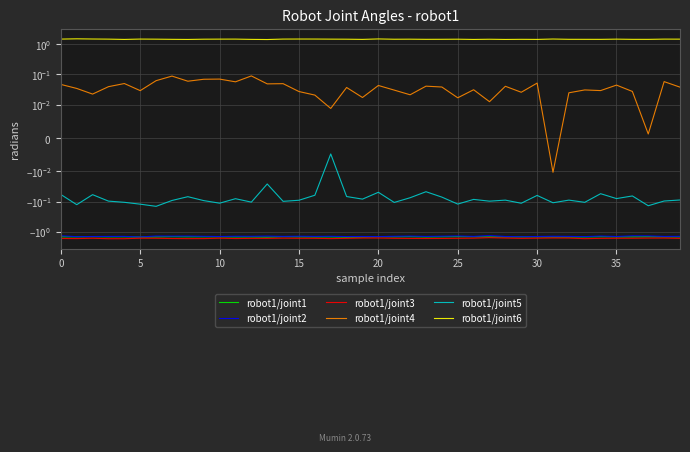

Reading left to right, list all the values displayed in this chart.

robot1/joint1: -1.5	-1.5	-1.5	-1.5	-1.5	-1.5	-1.5	-1.5	-1.5	-1.5	-1.5	-1.5	-1.5	-1.5	-1.5	-1.5	-1.5	-1.5	-1.5	-1.5	-1.5	-1.5	-1.5	-1.5	-1.5	-1.4	-1.5	-1.5	-1.5	-1.5	-1.5	-1.5	-1.5	-1.5	-1.5	-1.5	-1.5	-1.5	-1.5	-1.5
robot1/joint2: -1.4	-1.5	-1.4	-1.4	-1.4	-1.5	-1.4	-1.4	-1.4	-1.4	-1.4	-1.4	-1.4	-1.4	-1.4	-1.4	-1.4	-1.4	-1.4	-1.4	-1.4	-1.4	-1.4	-1.4	-1.4	-1.4	-1.4	-1.3	-1.4	-1.5	-1.4	-1.4	-1.4	-1.4	-1.4	-1.4	-1.4	-1.4	-1.4	-1.4
robot1/joint3: -1.7	-1.7	-1.6	-1.7	-1.7	-1.6	-1.6	-1.7	-1.7	-1.7	-1.6	-1.7	-1.7	-1.7	-1.6	-1.6	-1.6	-1.7	-1.6	-1.6	-1.6	-1.6	-1.7	-1.7	-1.7	-1.6	-1.6	-1.6	-1.6	-1.7	-1.6	-1.6	-1.6	-1.7	-1.7	-1.6	-1.6	-1.6	-1.6	-1.7
robot1/joint4: 0.0	0.0	0.0	0.0	0.0	0.0	0.1	0.1	0.1	0.1	0.1	0.1	0.1	0.0	0.0	0.0	0.0	0.0	0.0	0.0	0.0	0.0	0.0	0.0	0.0	0.0	0.0	0.0	0.0	0.0	0.1	-0.0	0.0	0.0	0.0	0.0	0.0	0.0	0.1	0.0
robot1/joint5: -0.1	-0.1	-0.1	-0.1	-0.1	-0.1	-0.1	-0.1	-0.1	-0.1	-0.1	-0.1	-0.1	-0.0	-0.1	-0.1	-0.1	-0.0	-0.1	-0.1	-0.0	-0.1	-0.1	-0.0	-0.1	-0.1	-0.1	-0.1	-0.1	-0.1	-0.1	-0.1	-0.1	-0.1	-0.1	-0.1	-0.1	-0.1	-0.1	-0.1
robot1/joint6: 1.5	1.5	1.5	1.5	1.4	1.5	1.5	1.5	1.4	1.5	1.5	1.5	1.4	1.4	1.5	1.5	1.5	1.5	1.5	1.4	1.5	1.5	1.5	1.5	1.5	1.5	1.4	1.5	1.4	1.5	1.4	1.5	1.5	1.5	1.5	1.5	1.5	1.4	1.5	1.5